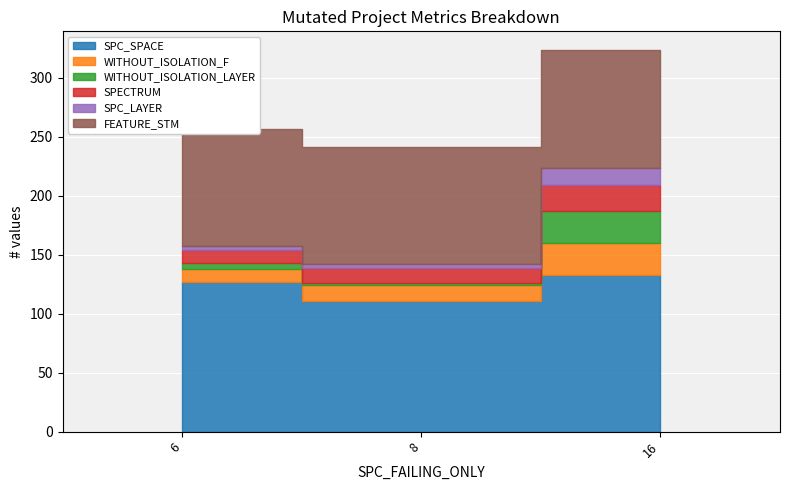

List the labels in order of WITHOUT_ISOLATION_LAYER value, smallest first.

8, 6, 16